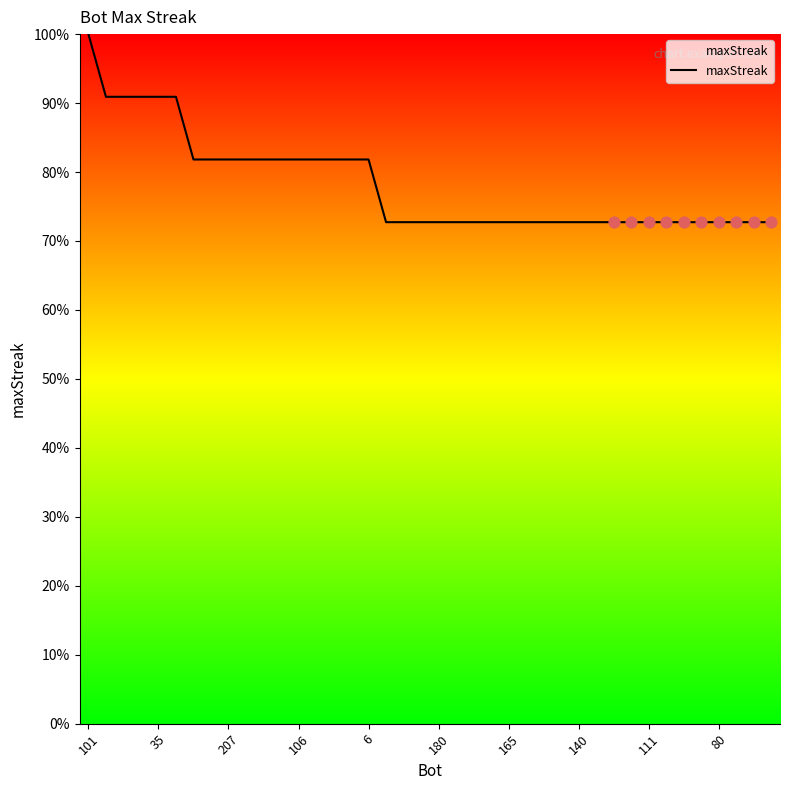

What is the maximum value shown in the chart?

100.0